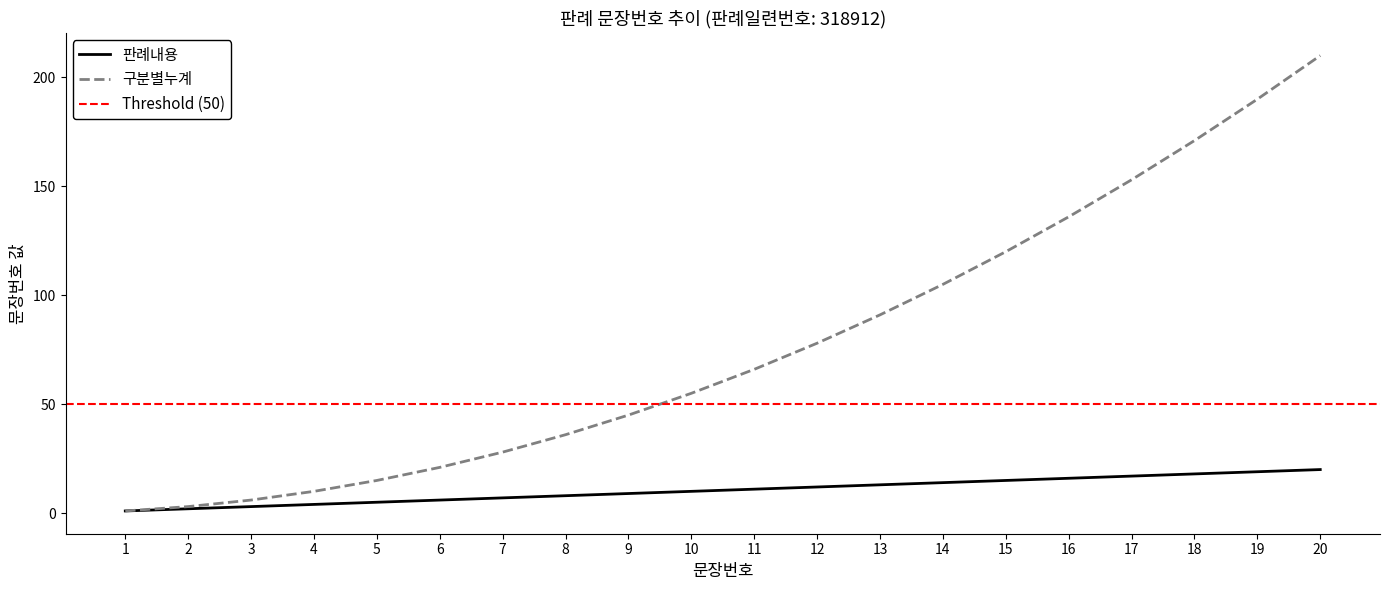

The value of 구분별누계 at 18 is 171. True or false?

True